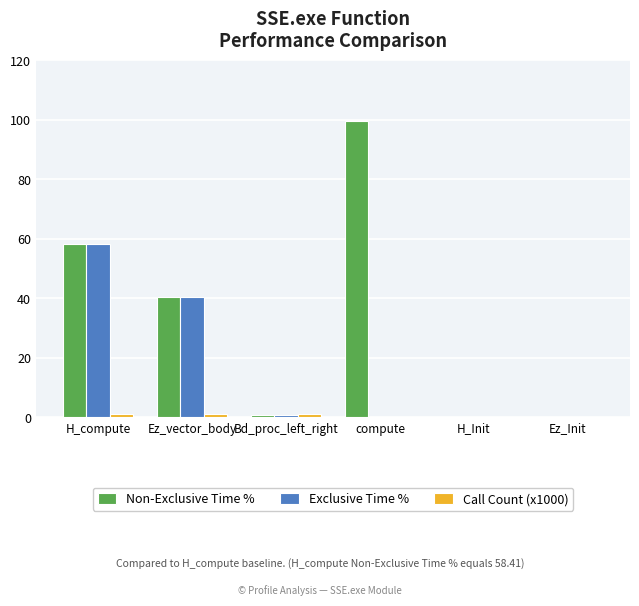

At which label does Non-Exclusive Time % first exceed 40?

H_compute